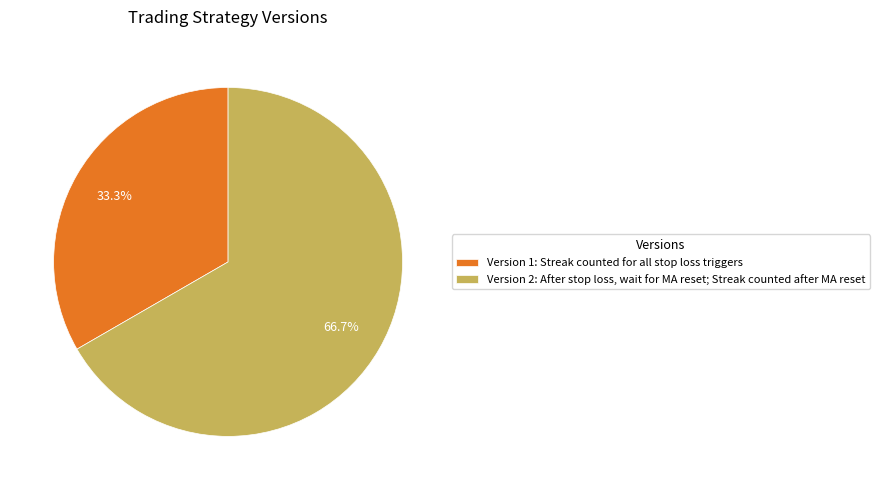

Which slice is the largest?

Version 2: After stop loss, wait for MA reset; Streak counted after MA reset